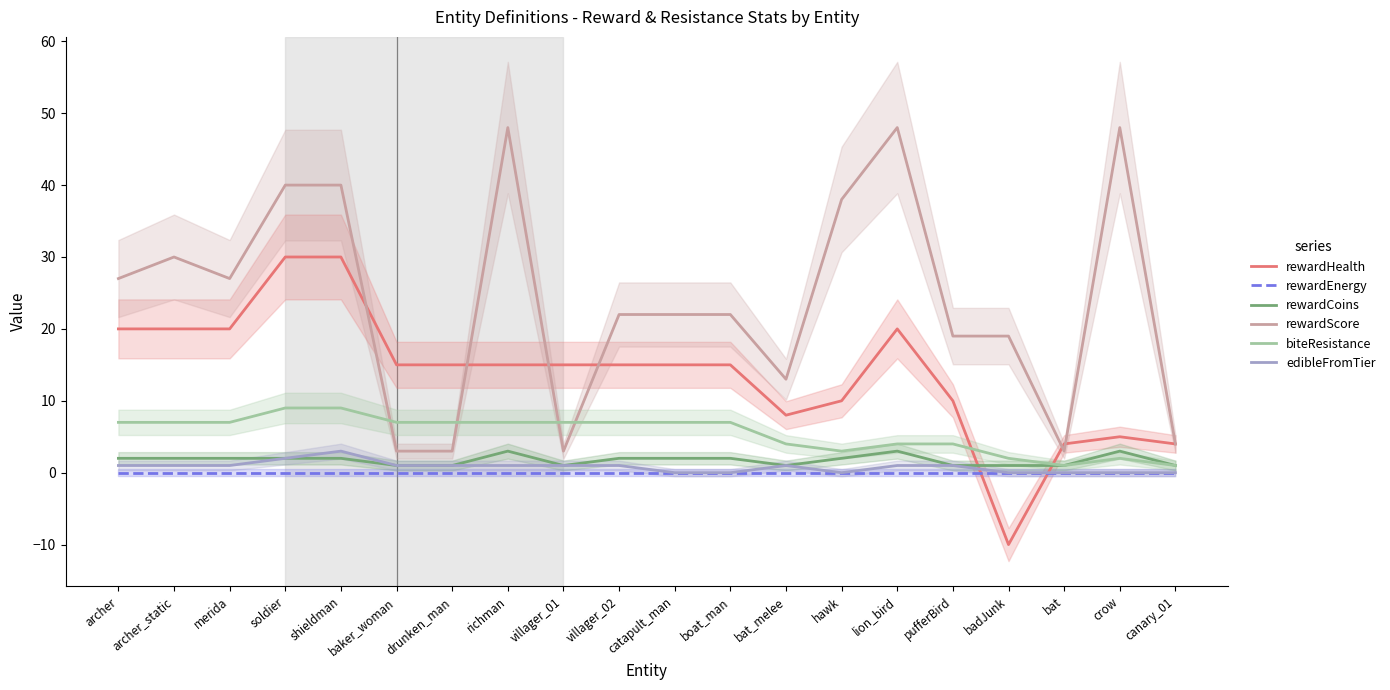

What are all the series names shown in the legend?

rewardHealth, rewardEnergy, rewardCoins, rewardScore, biteResistance, edibleFromTier